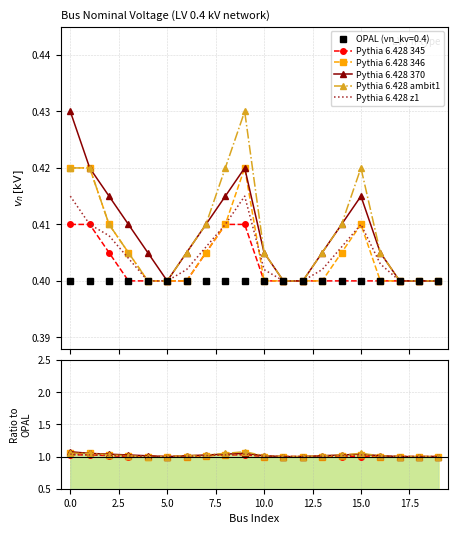

How many Pythia 6.428 370 values are between 1 and 2?

20